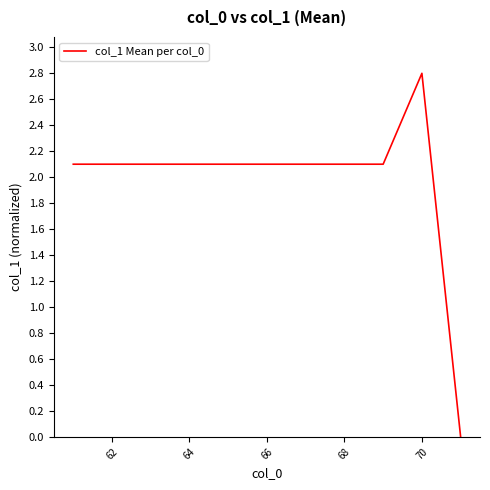

What is the maximum value shown in the chart?

2.8